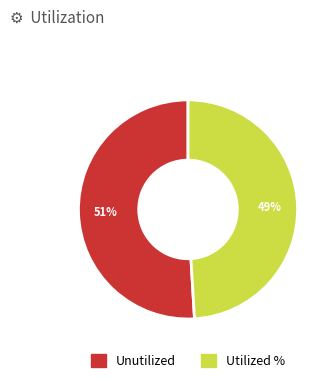

To the nearest percent, what is the difference between the largest and smallest slice percentages?

2%